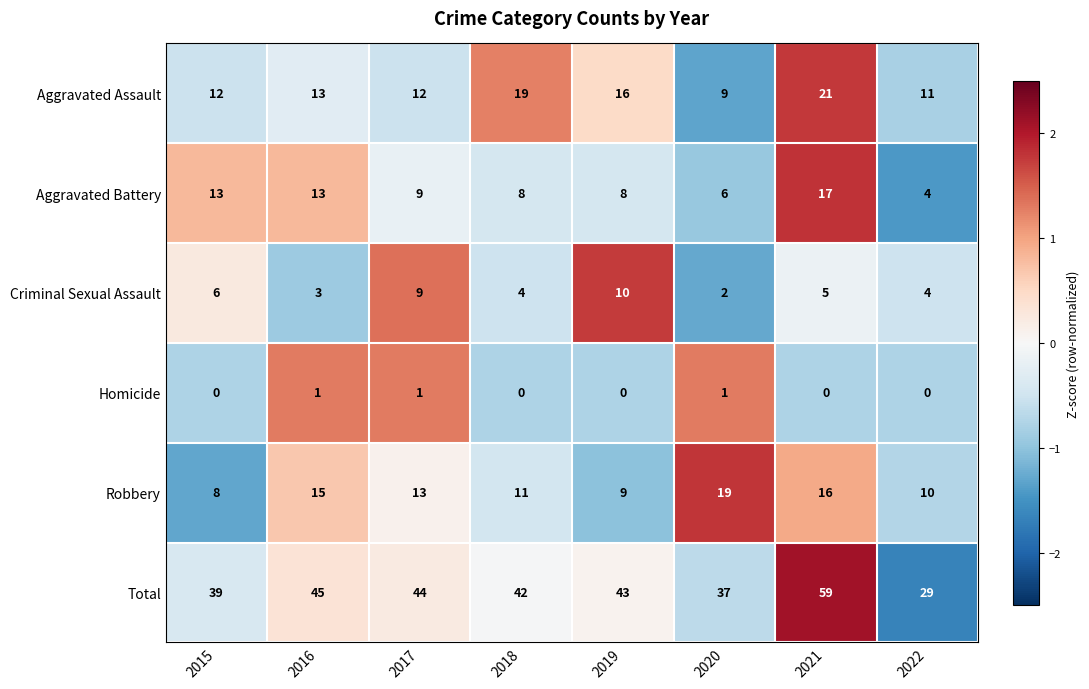

At which label does Aggravated Assault reach its minimum?

2020